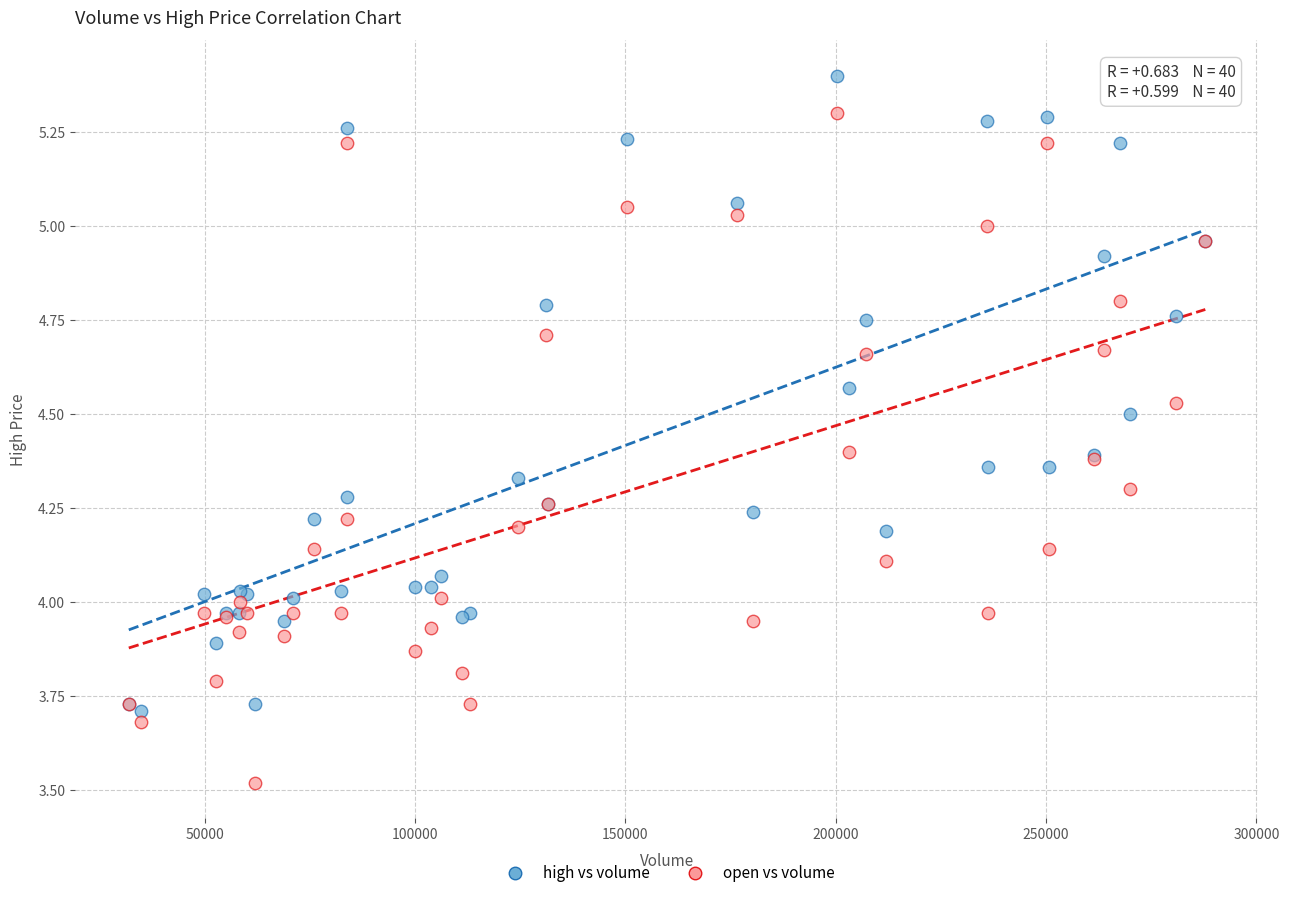

Which series reaches the maximum Y coordinate?

high vs volume